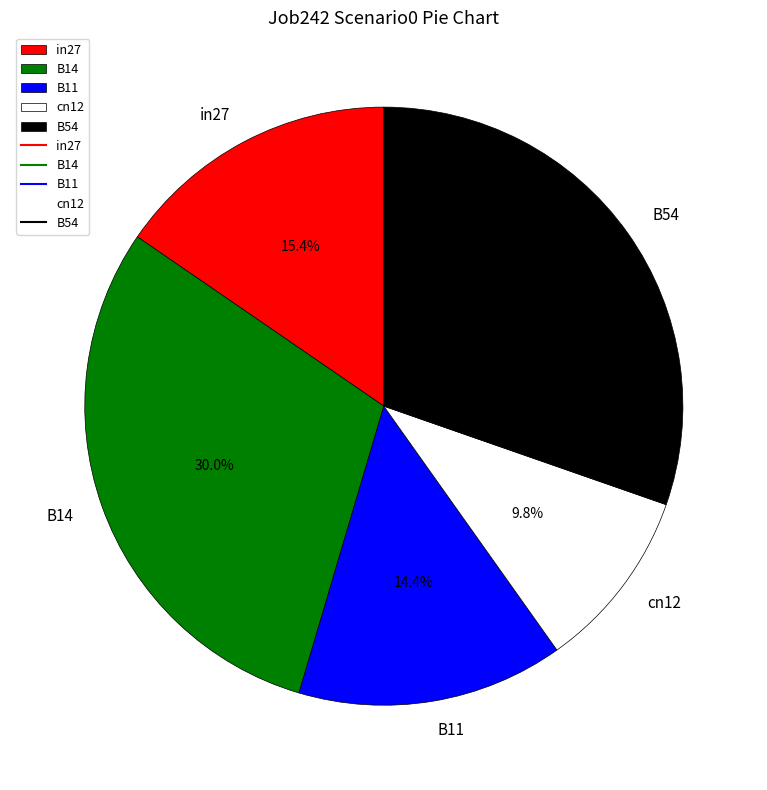

How many segments does this pie chart have?

5